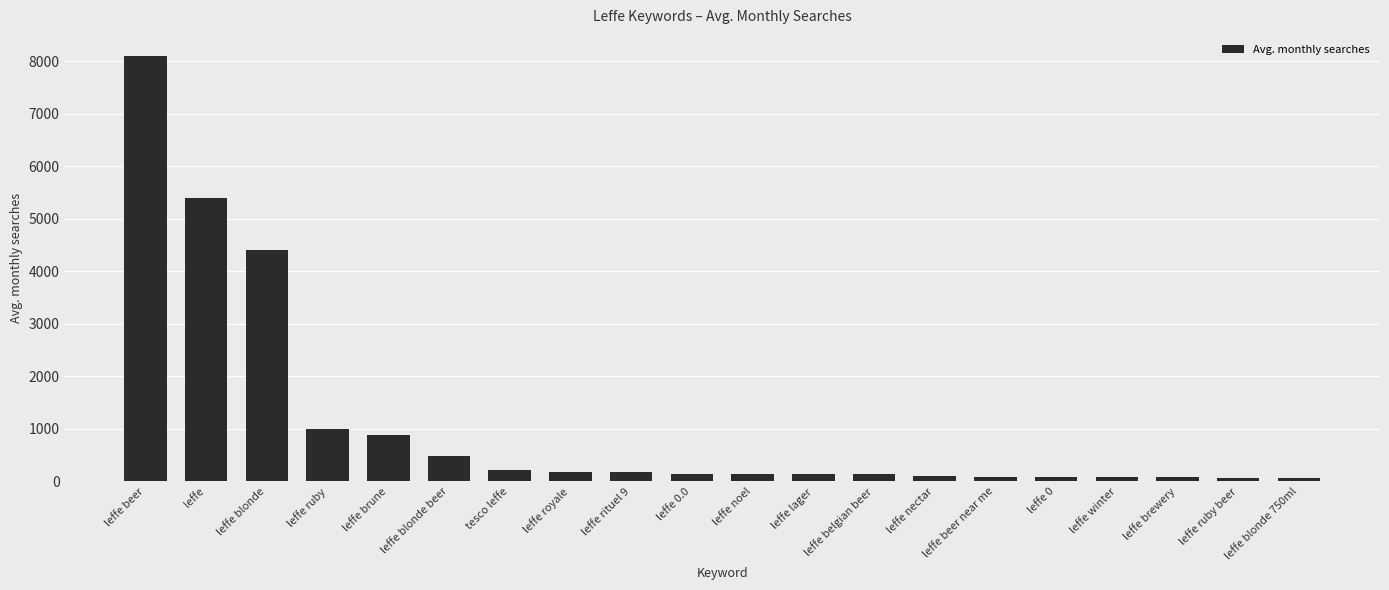

Approximately how many times larger is the value at leffe blonde 750ml compared to leffe belgian beer?

0.5